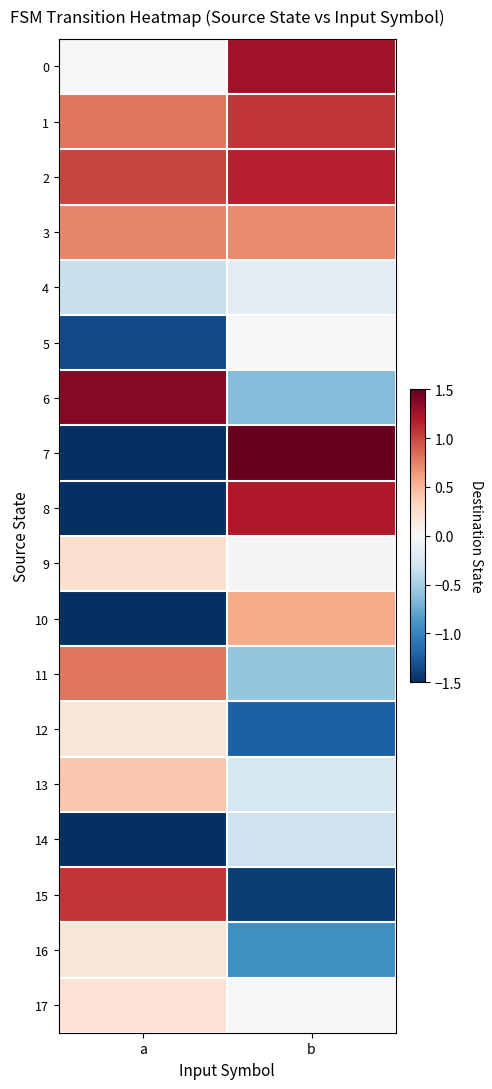

What is the total value across all series at b?

2.0